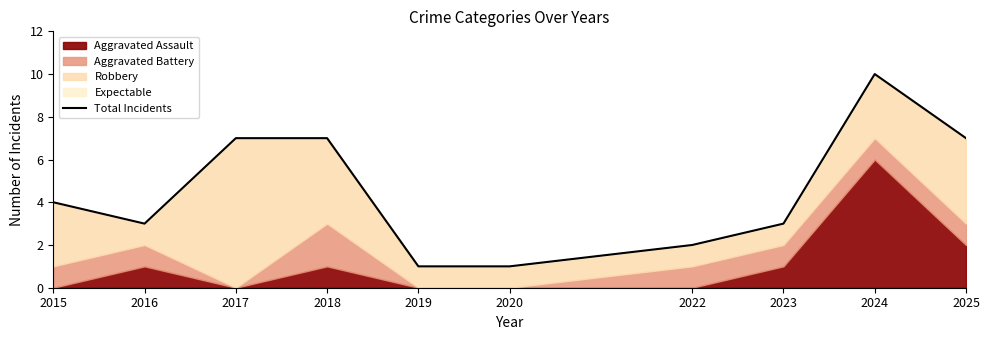

Between 2015 and 2023, which is larger?

2015